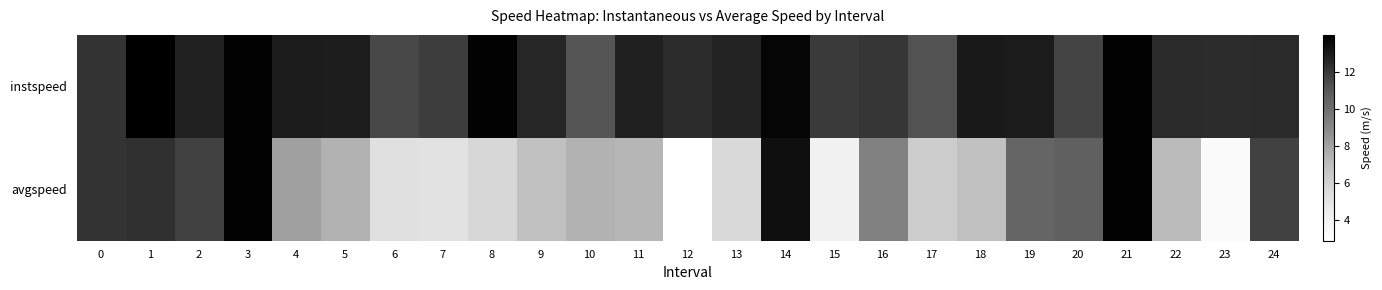

At how many categories does at least one series exceed 4?

25